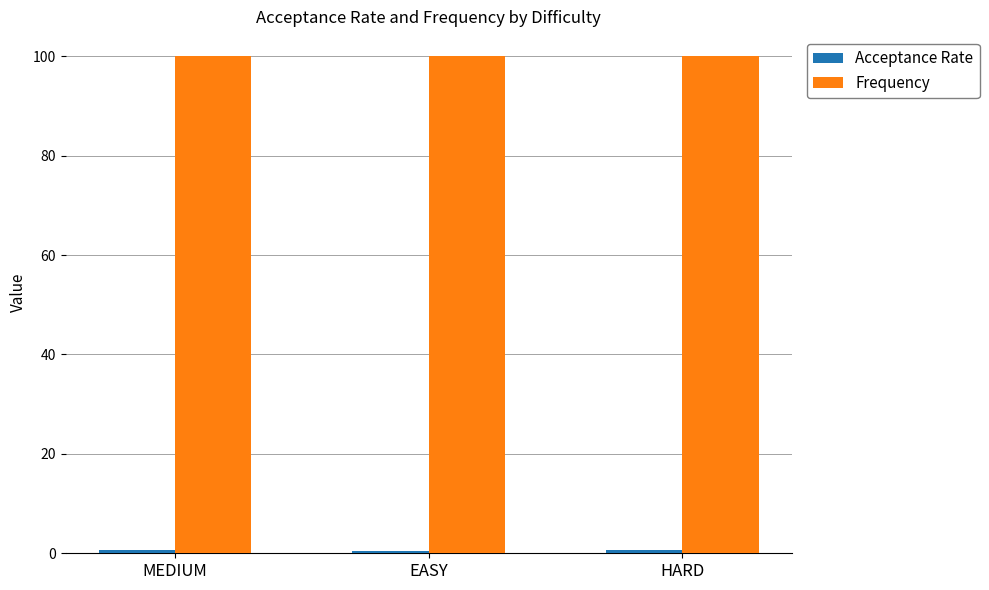

What is the lowest value of the Frequency series?

100.0